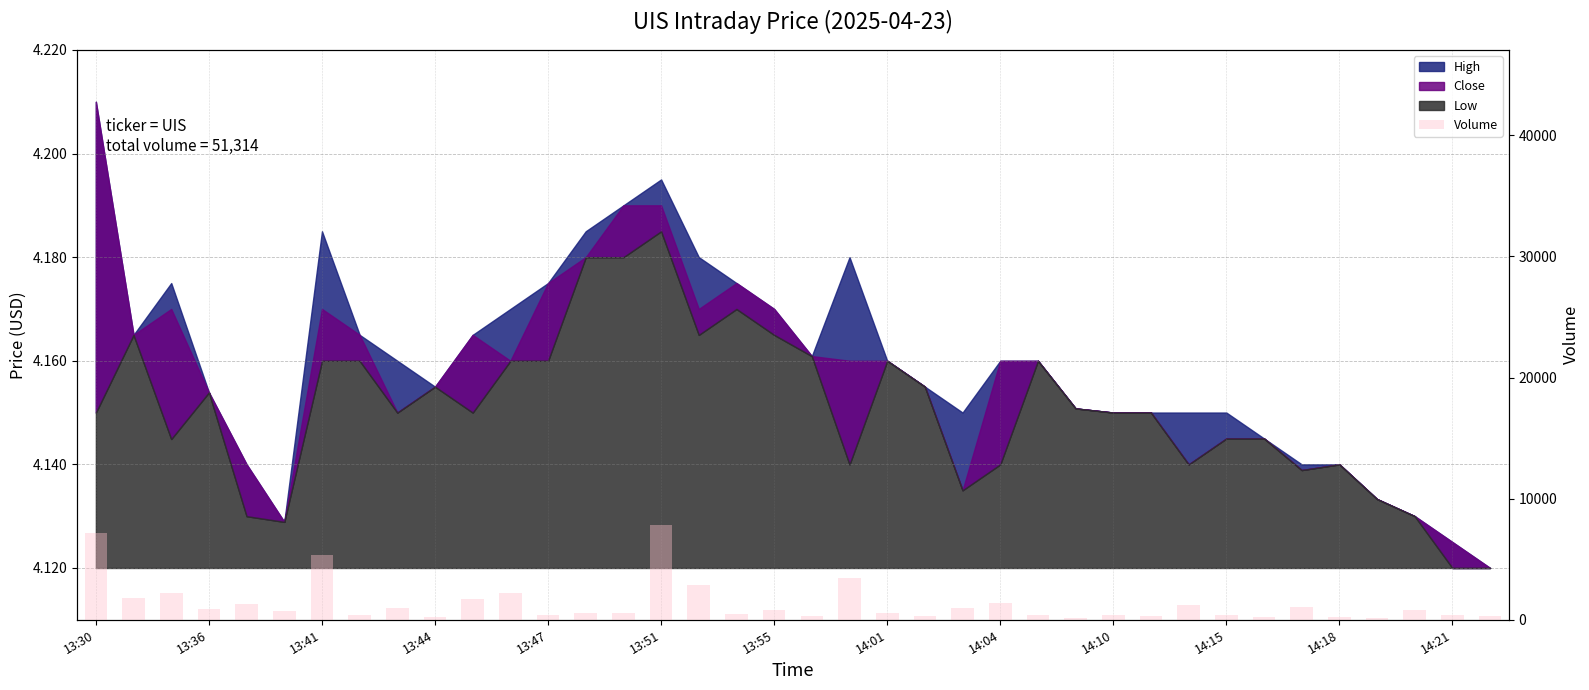

What is the value of the 31st bar from the left?

401